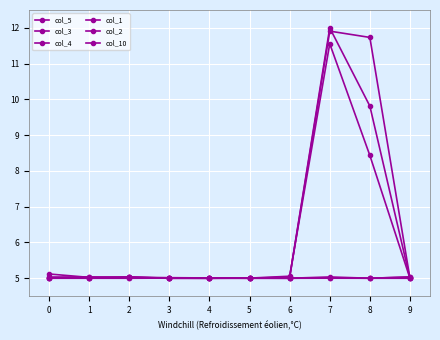

Does the chart have visible grid lines?

Yes